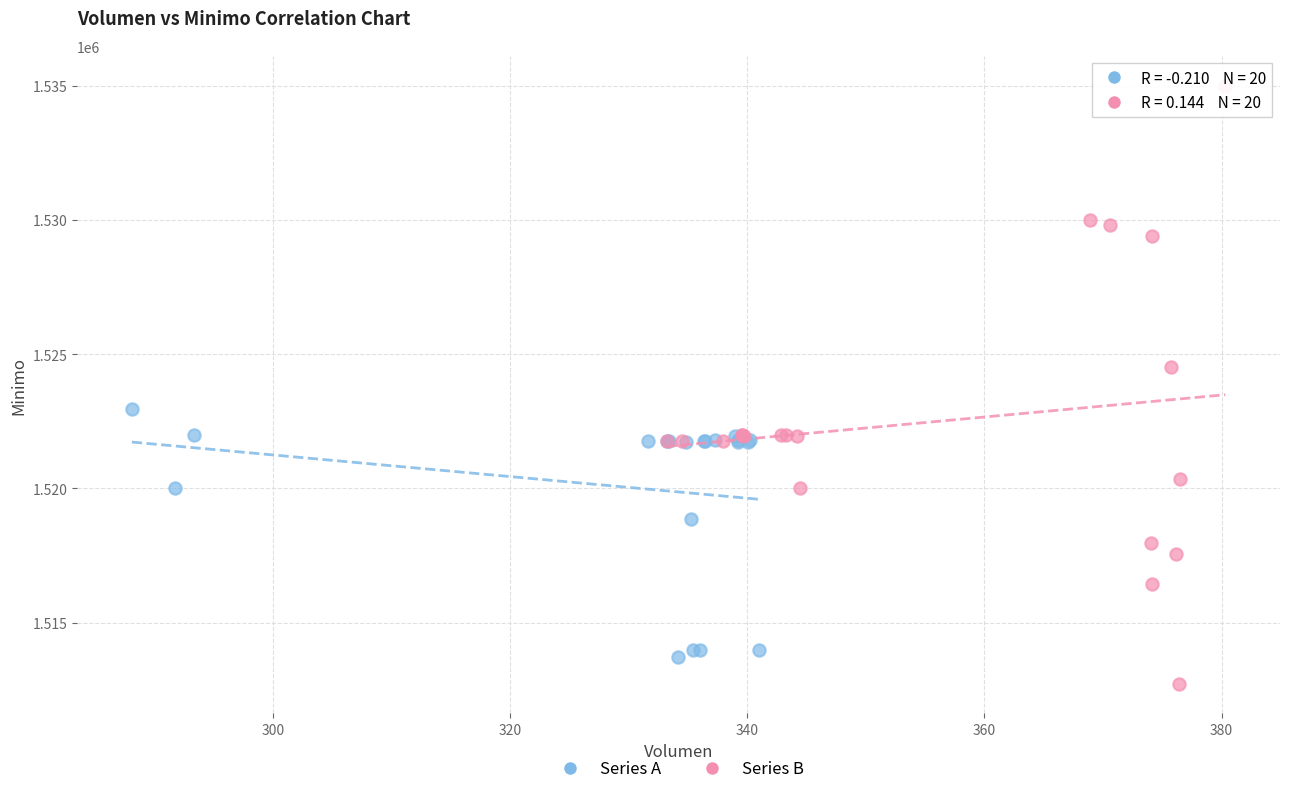

Which series has the widest spread of Y values?

Series B